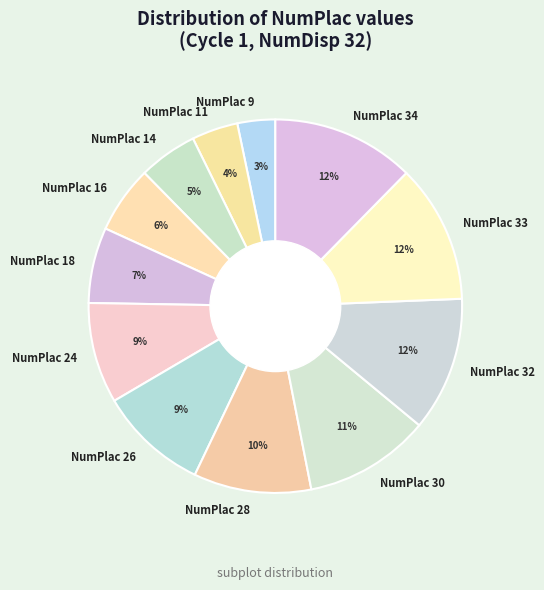

Between NumPlac 30 and NumPlac 16, which is larger?

NumPlac 30